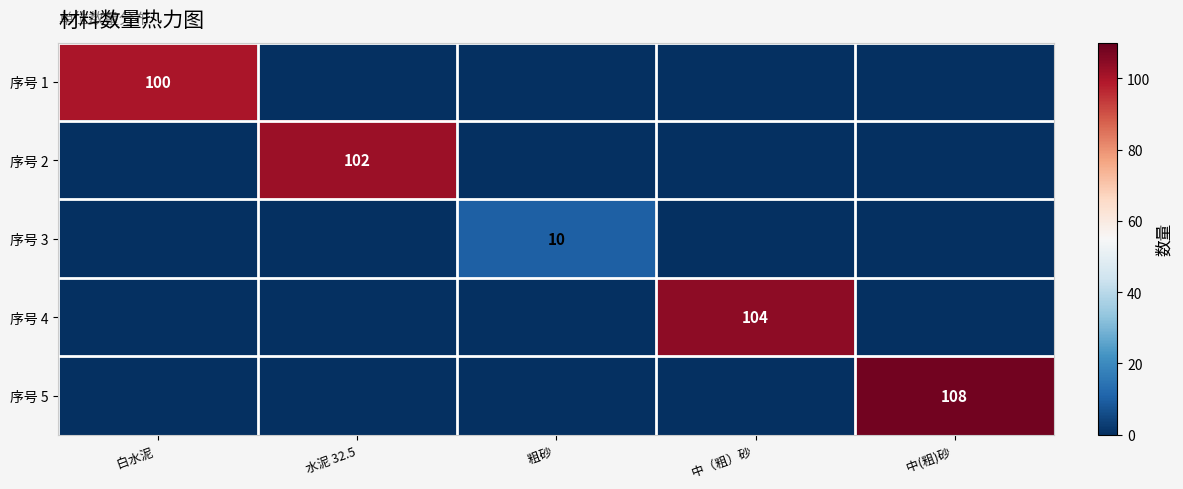

List the labels in order of 序号 2 value, largest first.

水泥 32.5, 白水泥, 粗砂, 中（粗）砂, 中(粗)砂